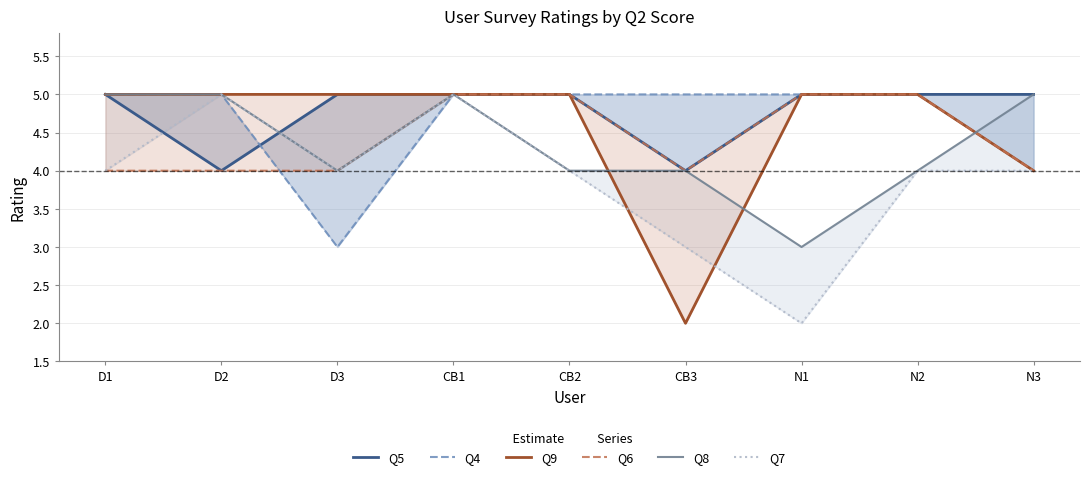

At how many categories does at least one series exceed 4?

9